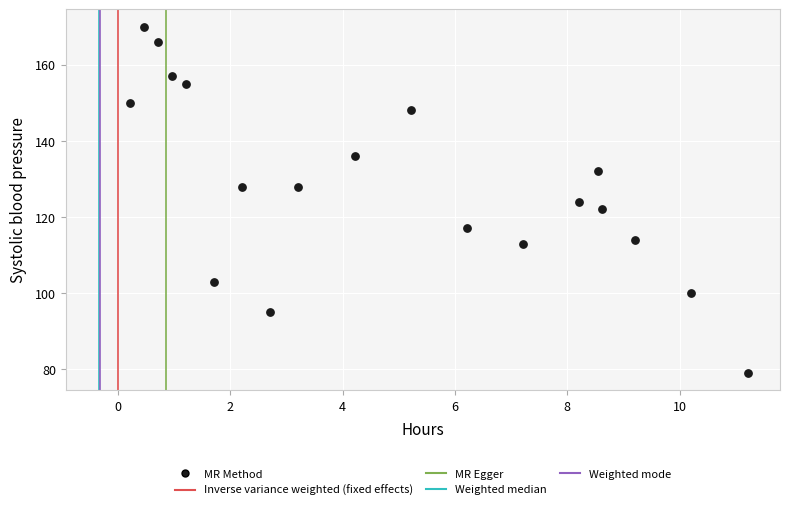

What is the range of Y values (max minus min)?

91